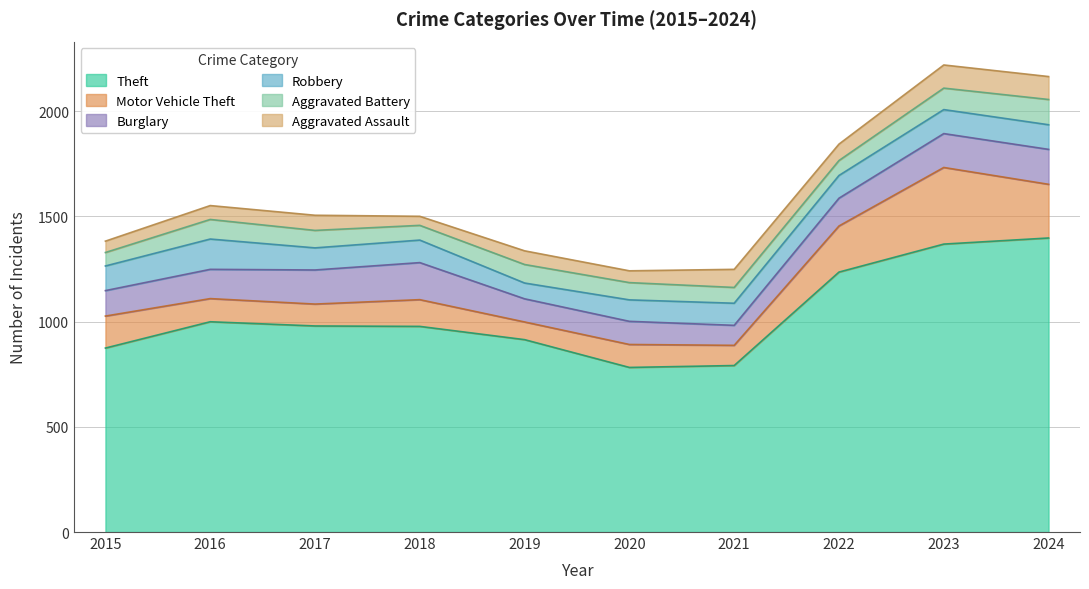

Where do Motor Vehicle Theft and Burglary first cross each other?

2015 and 2016